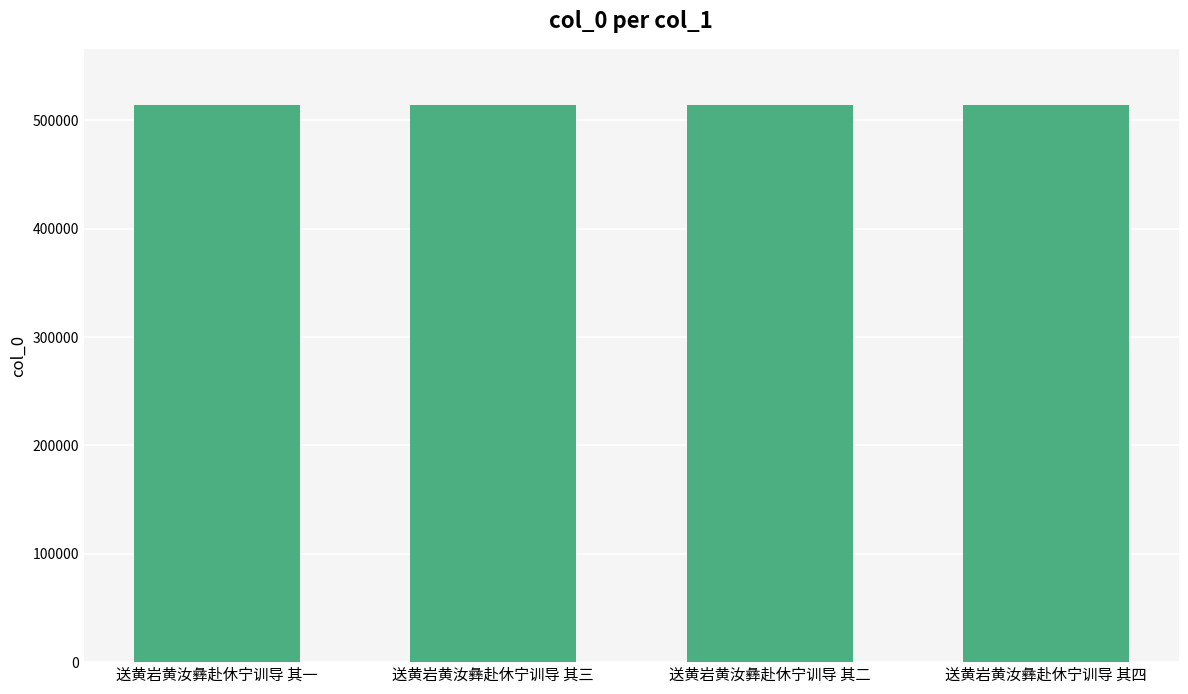

Is it true that the value at 送黄岩黄汝彝赴休宁训导 其二 is 313046?

False